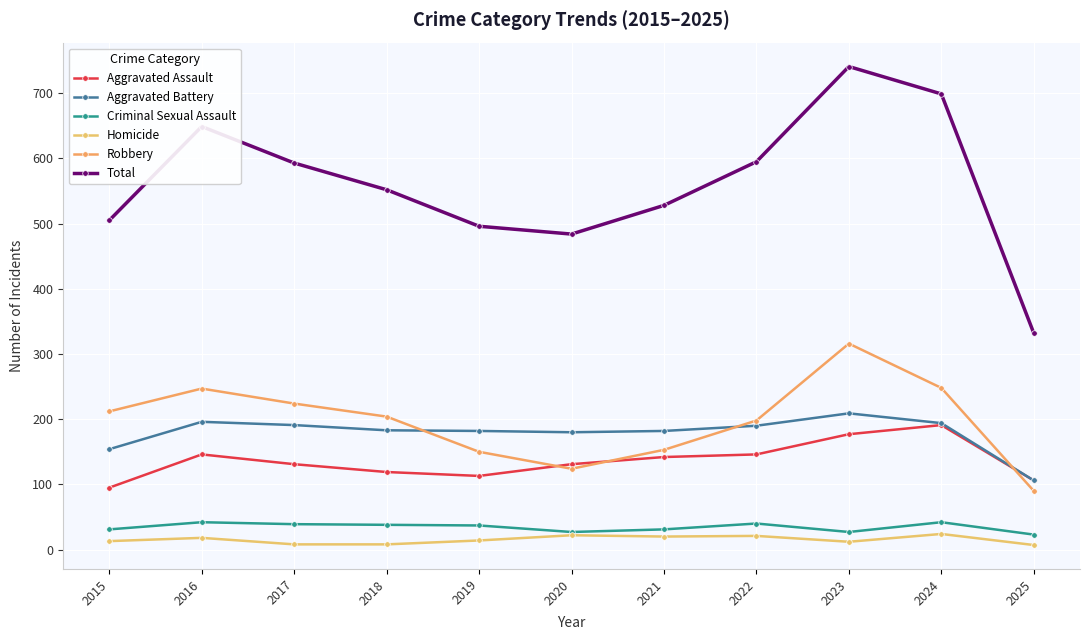

How many series are shown in this chart?

6